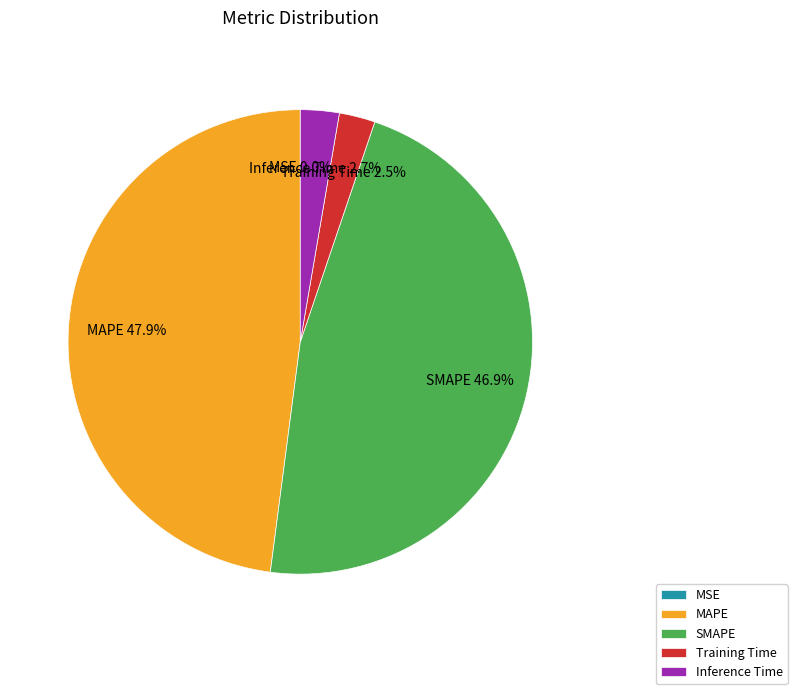

Is SMAPE the majority of the pie?

No